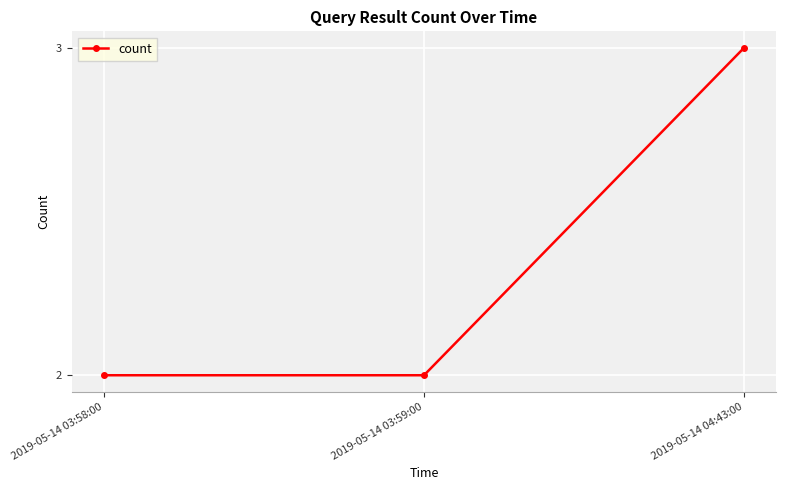

True or false: the data shows 5 at 2019-05-14 04:43:00.

False